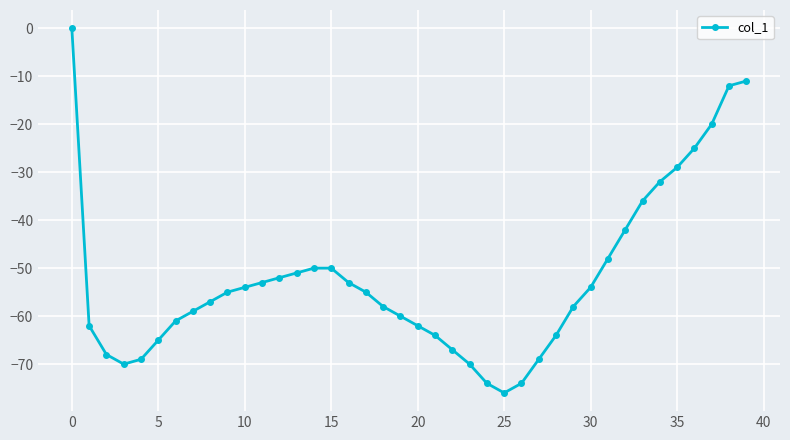

What is the value of the 11th point from the left?

-54